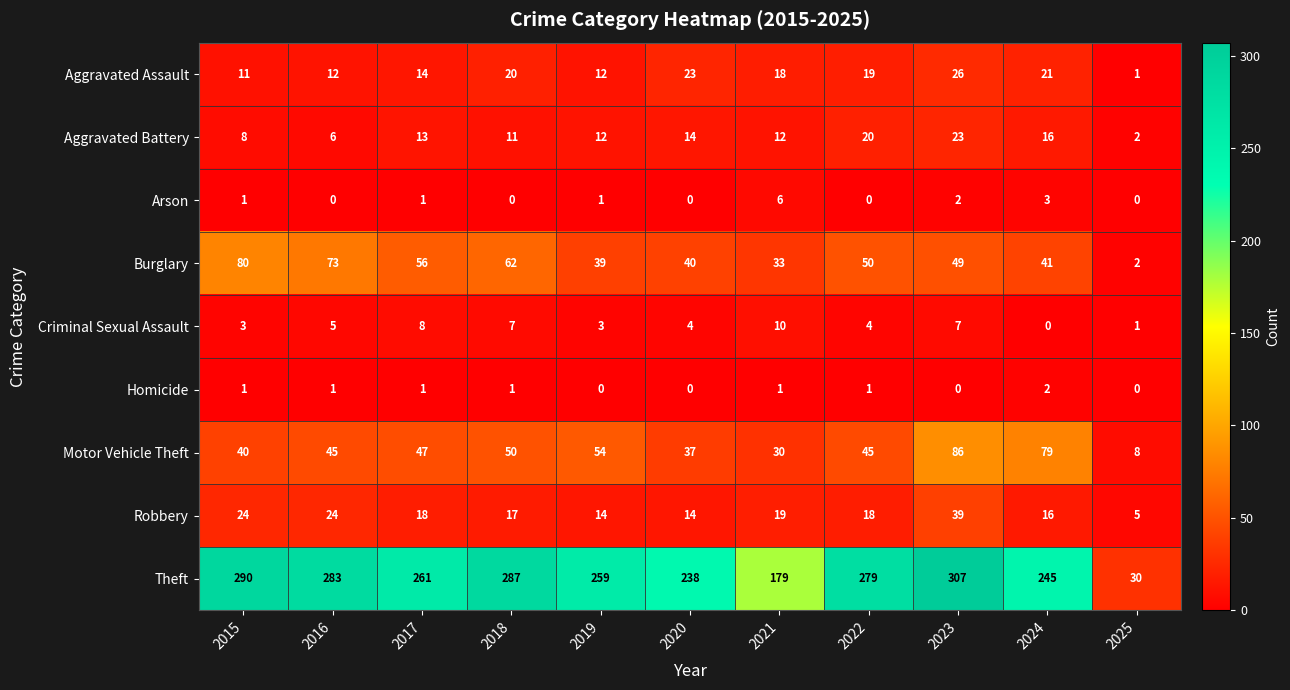

Where does the Theft series first go above 261?

2015